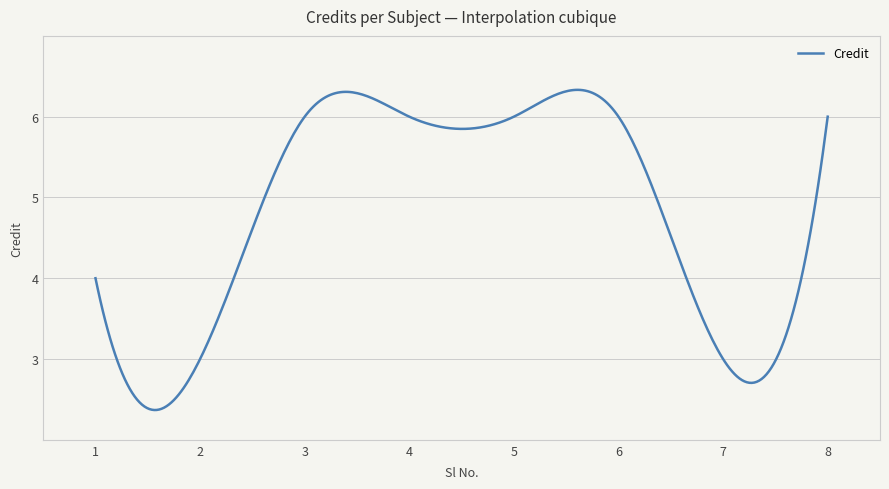

What is the greatest value displayed?

6.3